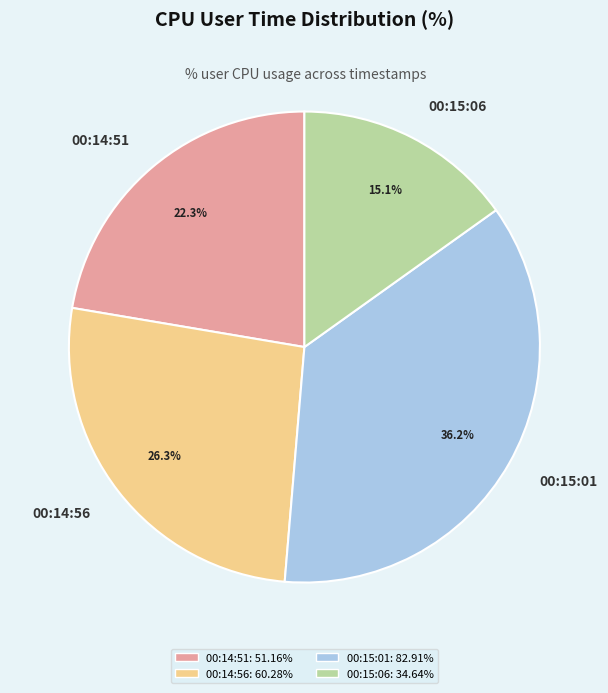

Rank the categories by value from lowest to highest.

00:15:06, 00:14:51, 00:14:56, 00:15:01